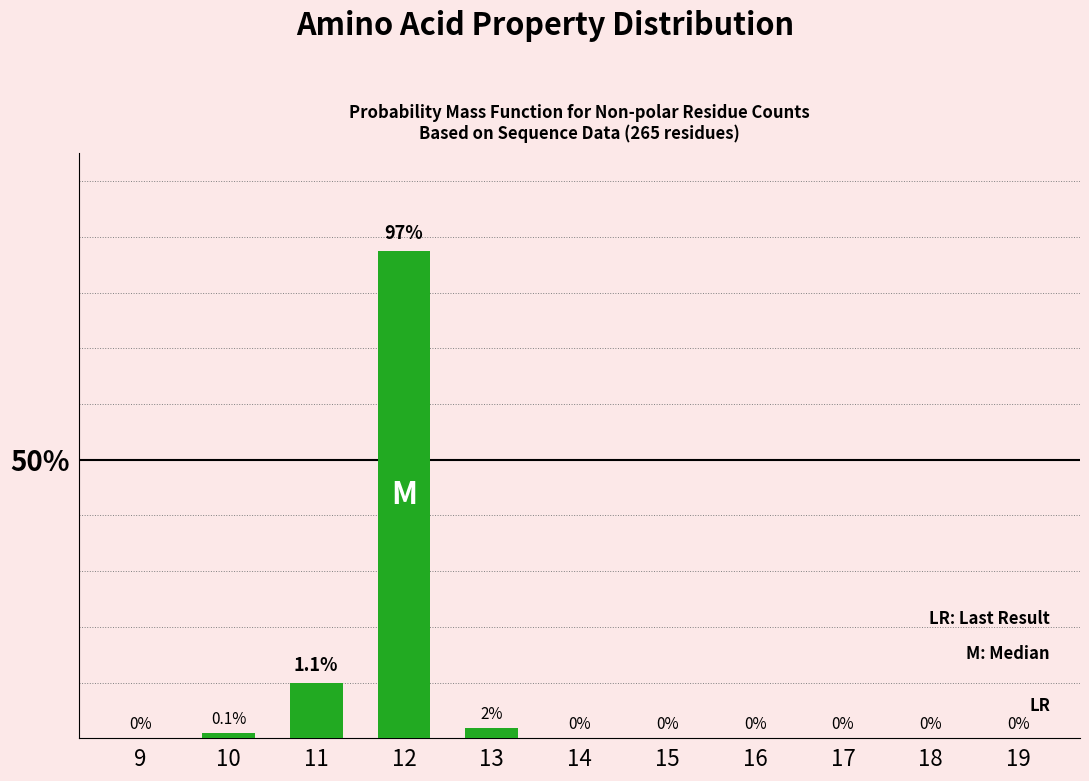

Reading left to right, what are all the values shown in this chart?

9=0.0	10=0.9	11=9.9	12=87.4	13=1.8	14=0.0	15=0.0	16=0.0	17=0.0	18=0.0	19=0.0